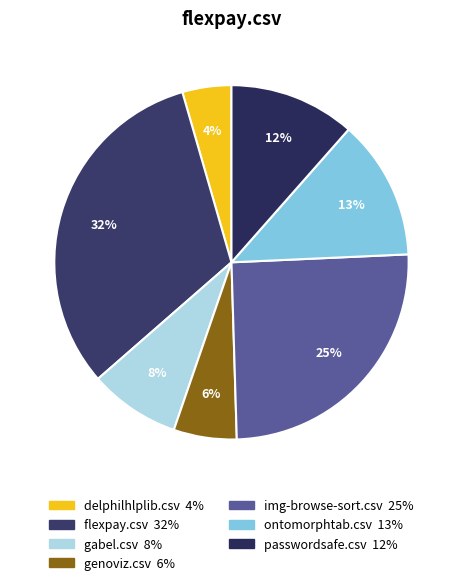

How many segments does this pie chart have?

7